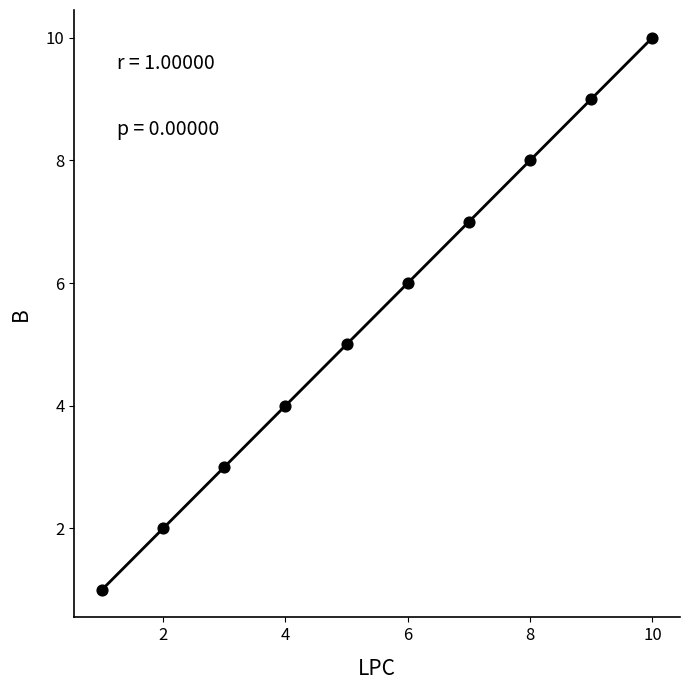

What is the average X value?

6